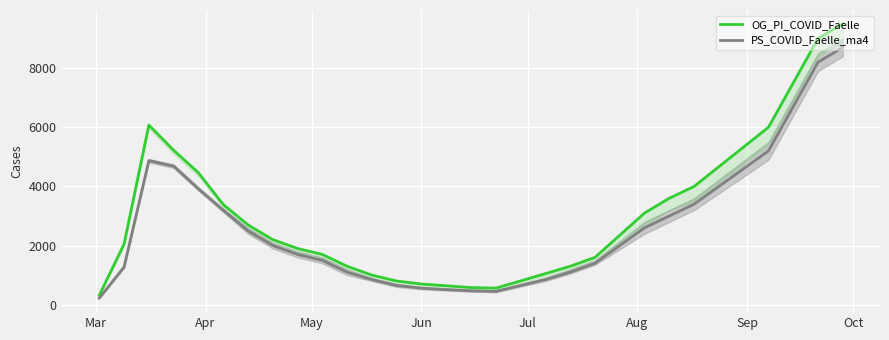

What is the smallest value displayed?

225